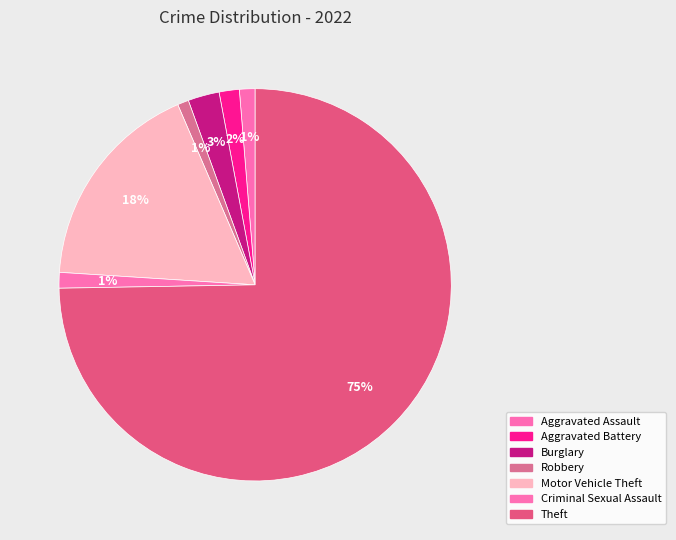

Rank the categories by value from highest to lowest.

Theft, Motor Vehicle Theft, Burglary, Aggravated Battery, Aggravated Assault, Criminal Sexual Assault, Robbery